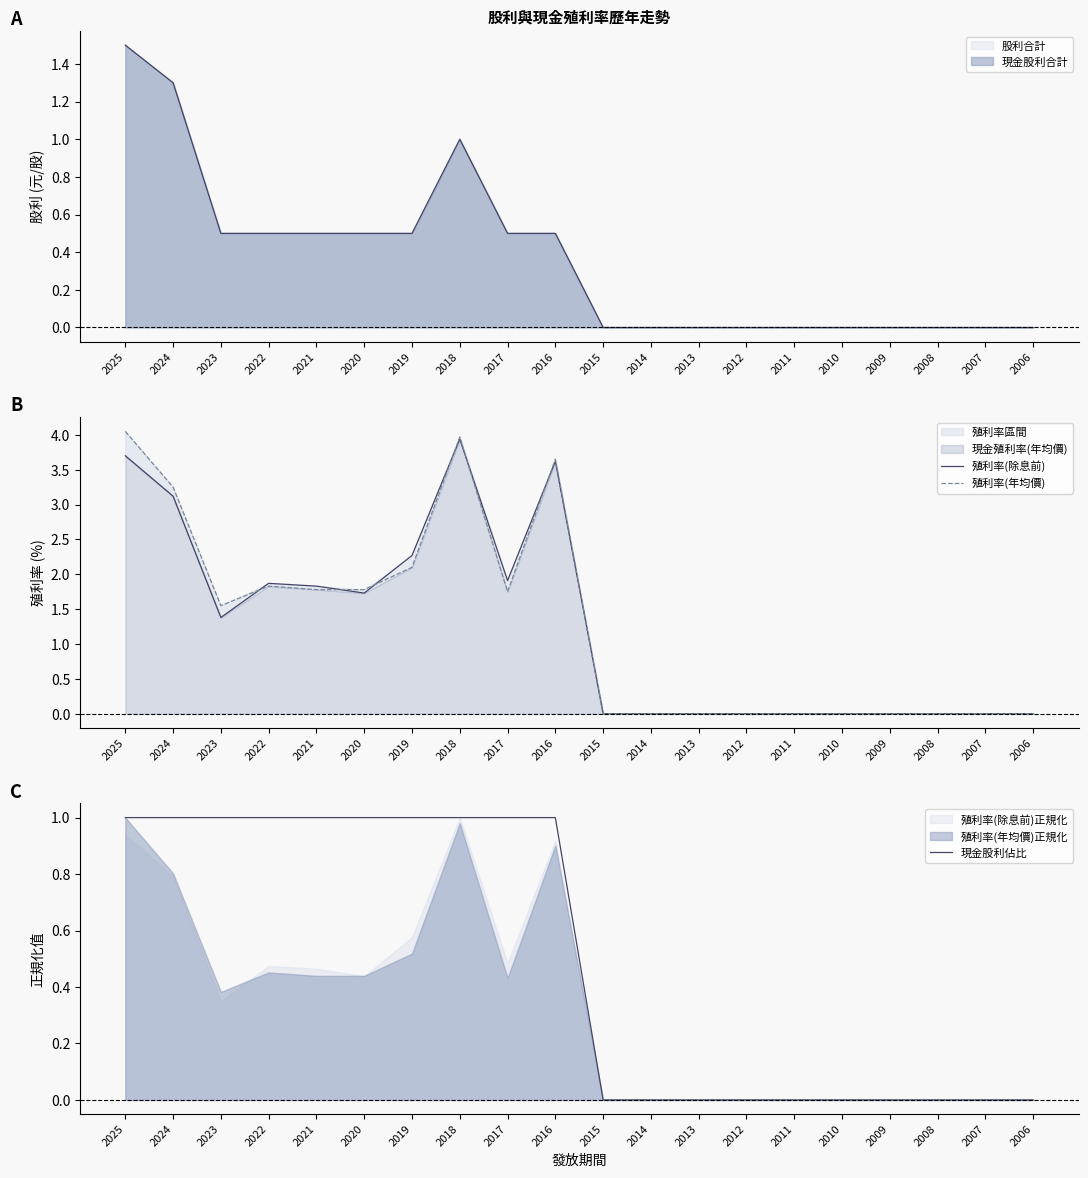

Reading left to right, list all the values displayed in this chart.

殖利率(除息前): 3.7	3.1	1.4	1.9	1.8	1.7	2.3	3.9	1.9	3.6	0.0	0.0	0.0	0.0	0.0	0.0	0.0	0.0	0.0	0.0
殖利率(年均價): 4.0	3.2	1.6	1.8	1.8	1.8	2.1	4.0	1.8	3.6	0.0	0.0	0.0	0.0	0.0	0.0	0.0	0.0	0.0	0.0
現金股利佔比: 1.0	1.0	1.0	1.0	1.0	1.0	1.0	1.0	1.0	1.0	0.0	0.0	0.0	0.0	0.0	0.0	0.0	0.0	0.0	0.0